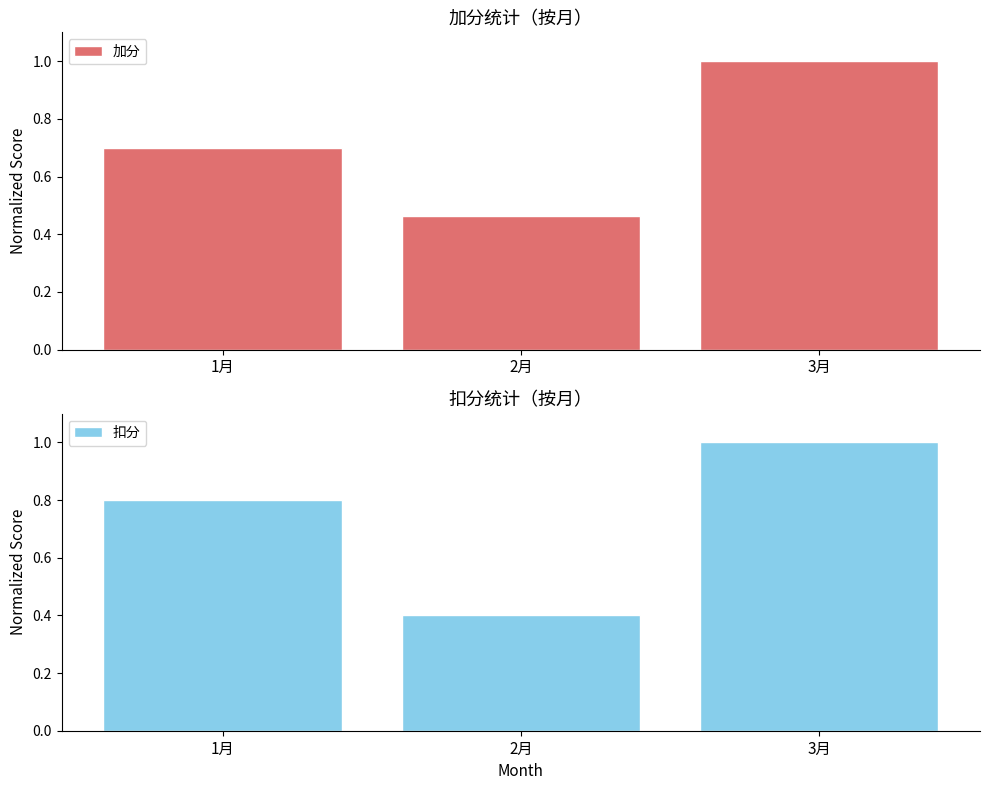

The value of 扣分 at 3月 is 0.5. True or false?

False